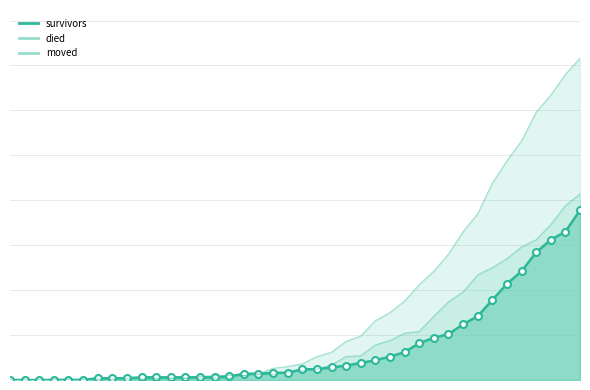

Is it true that died equals 0 at 2020-03-04?

True